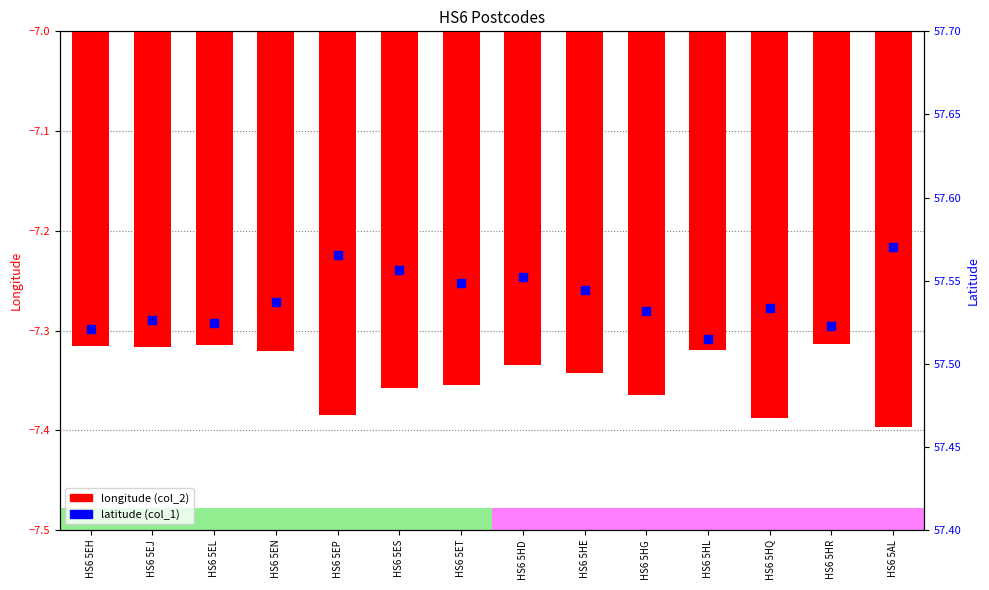

Which series has the largest Y range (max minus min)?

longitude (col_2)